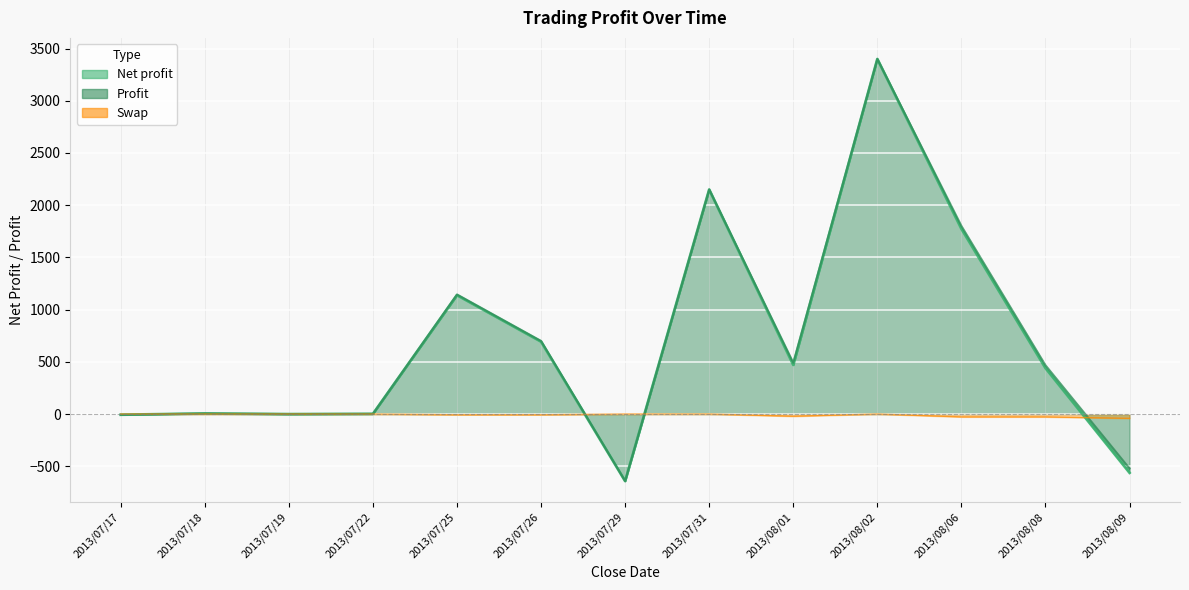

Reading left to right, list all the values displayed in this chart.

Net profit: 2013/07/17=-6.5	2013/07/18=5.5	2013/07/19=-0.5	2013/07/22=1.7	2013/07/25=1138.3	2013/07/26=693.2	2013/07/29=-642.0	2013/07/31=2150.0	2013/08/01=470.4	2013/08/02=3400.0	2013/08/06=1773.7	2013/08/08=439.9	2013/08/09=-562.6
Profit: 2013/07/17=-6.5	2013/07/18=5.5	2013/07/19=-0.5	2013/07/22=2.0	2013/07/25=1145.3	2013/07/26=700.3	2013/07/29=-642.0	2013/07/31=2150.0	2013/08/01=491.5	2013/08/02=3400.0	2013/08/06=1801.0	2013/08/08=467.2	2013/08/09=-521.5
Swap: 2013/07/17=0.0	2013/07/18=-0.1	2013/07/19=0.0	2013/07/22=-0.3	2013/07/25=-7.1	2013/07/26=-7.1	2013/07/29=0.0	2013/07/31=0.0	2013/08/01=-21.1	2013/08/02=0.0	2013/08/06=-27.3	2013/08/08=-27.3	2013/08/09=-41.2